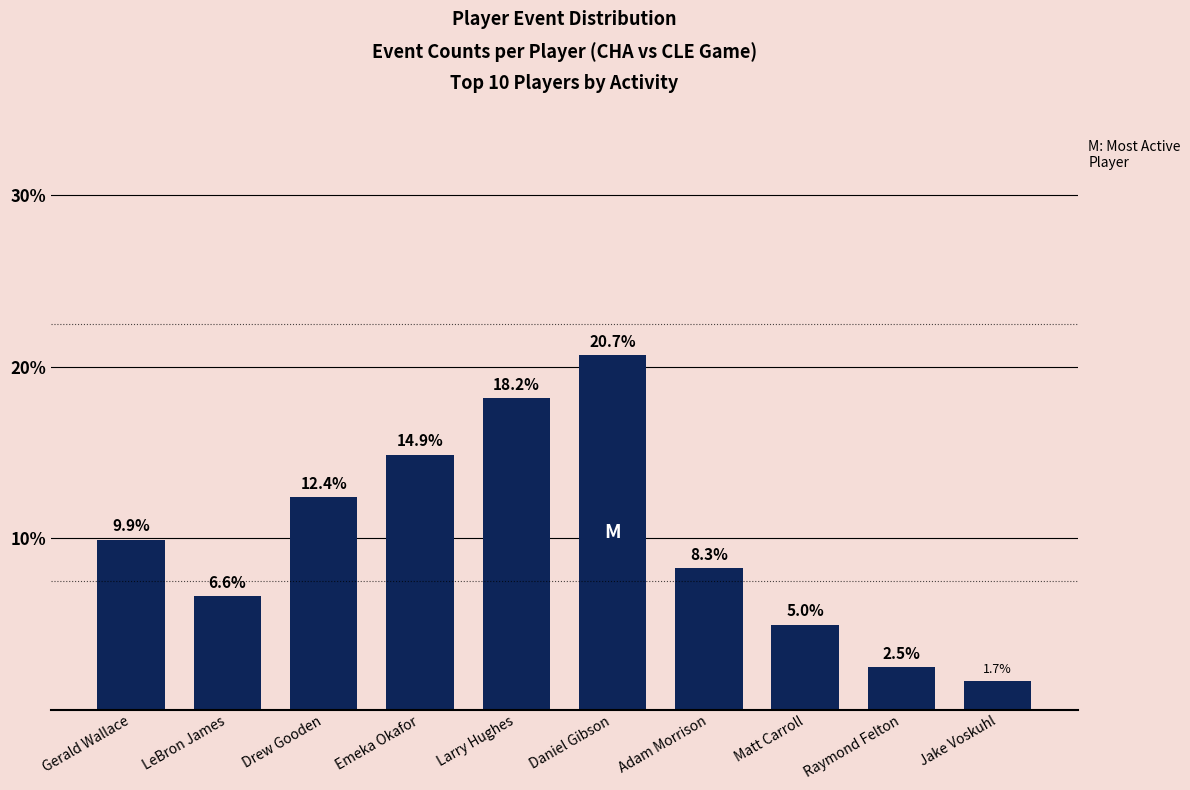

At which label does the data first exceed 9?

Gerald Wallace